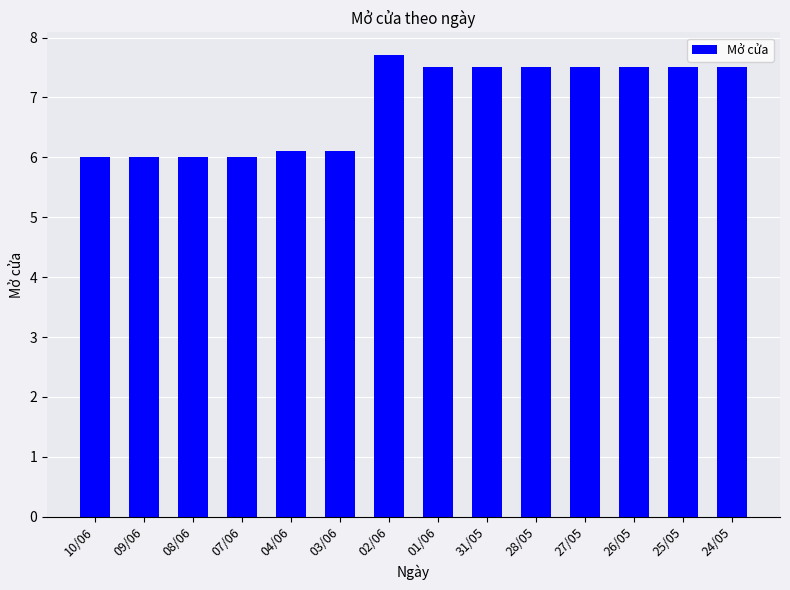

How many bars are there in total?

14